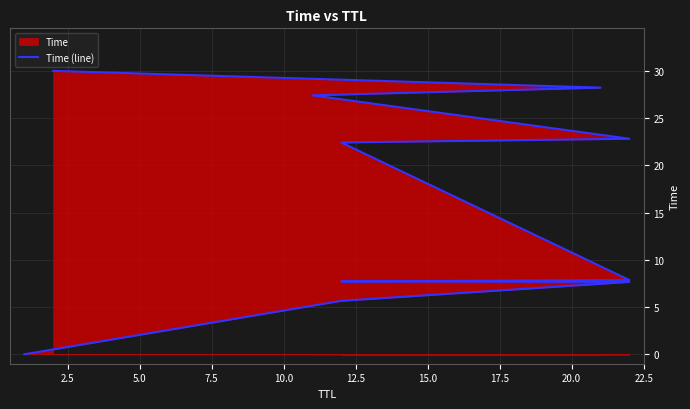

What is the difference between the maximum and second lowest values?

24.3